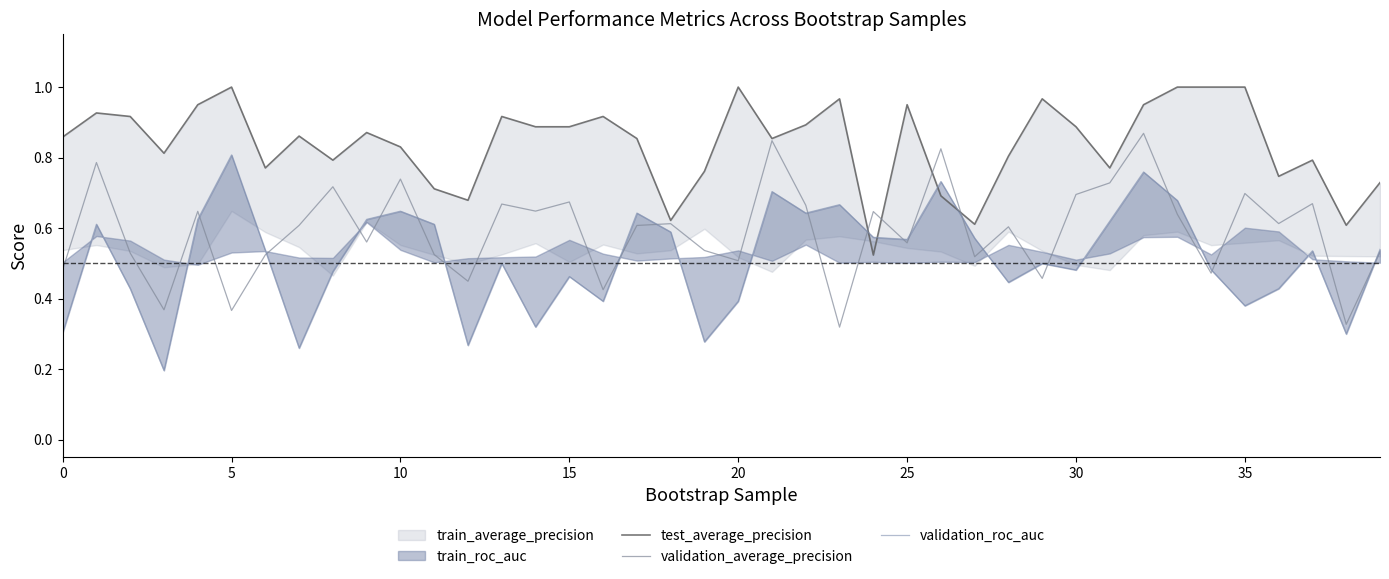

What is the difference between the test_average_precision values at 15 and 20?

0.1